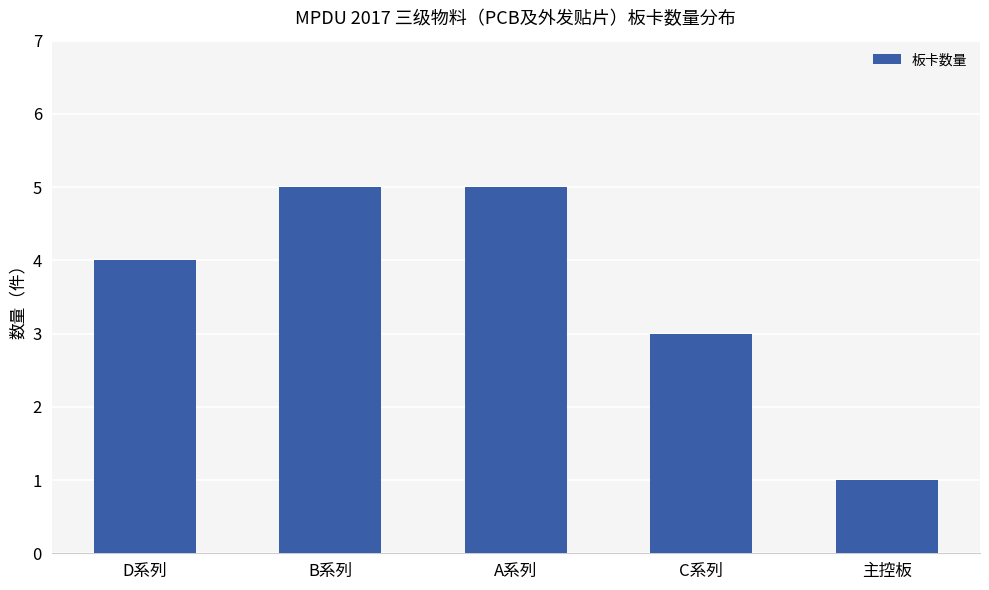

Does the chart contain any negative values?

No